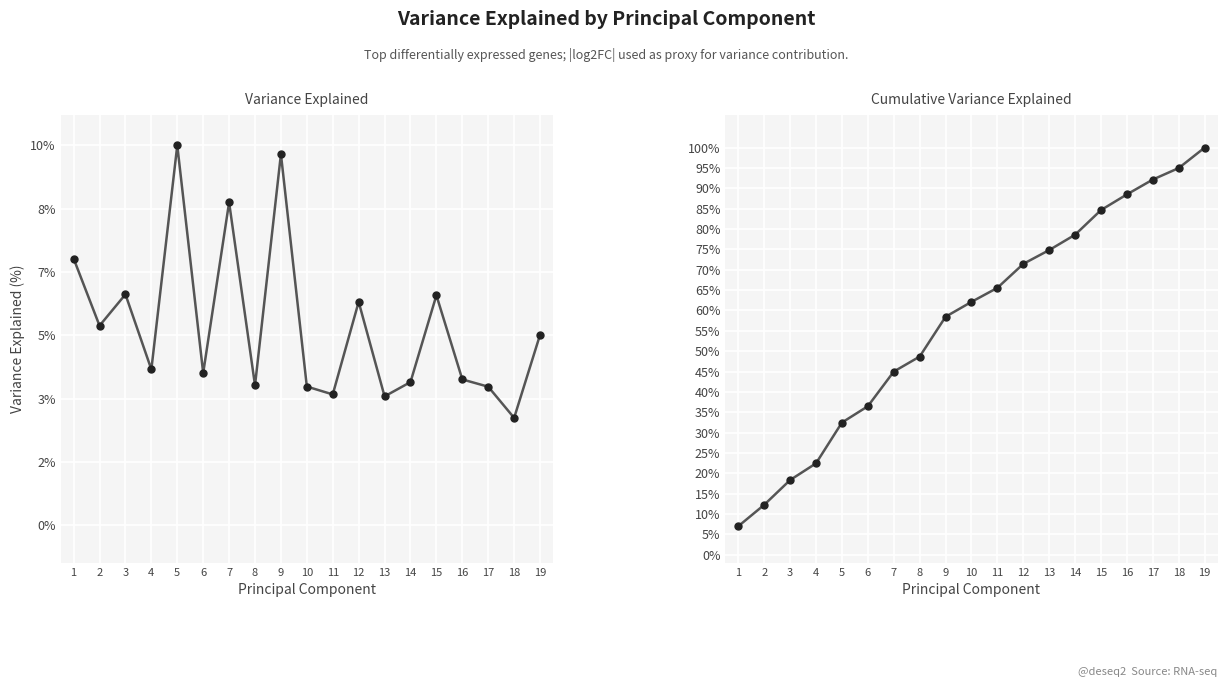

At 13, list the series in order from smallest to largest.

log2FoldChange, Cumulative log2FoldChange